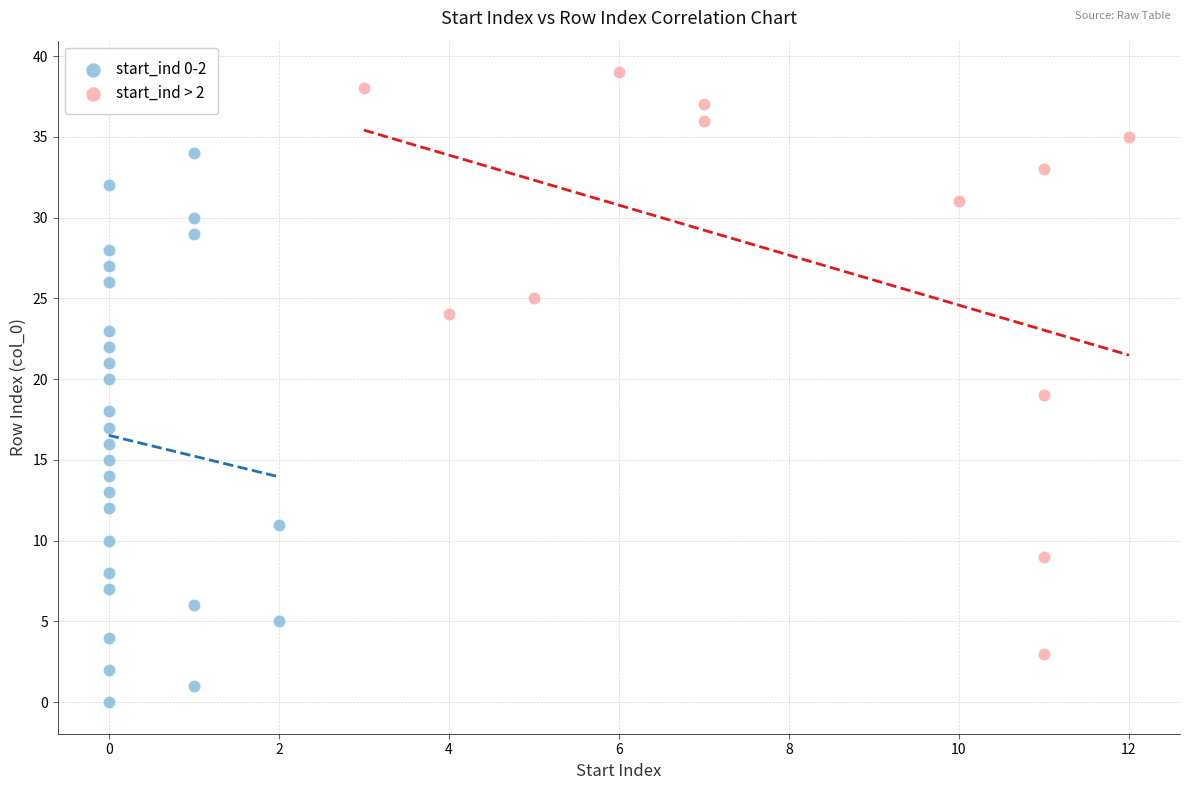

Which series reaches the minimum Y coordinate?

start_ind 0-2